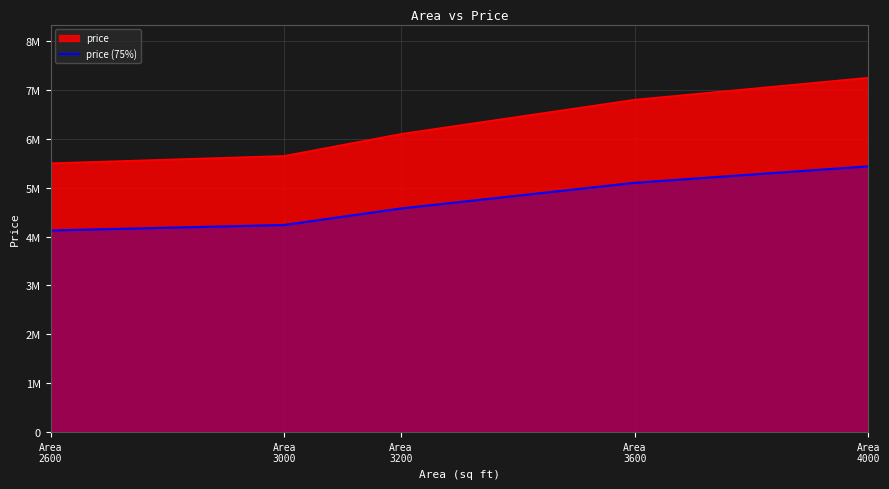

What are all the series names shown in the legend?

price, price (75%)